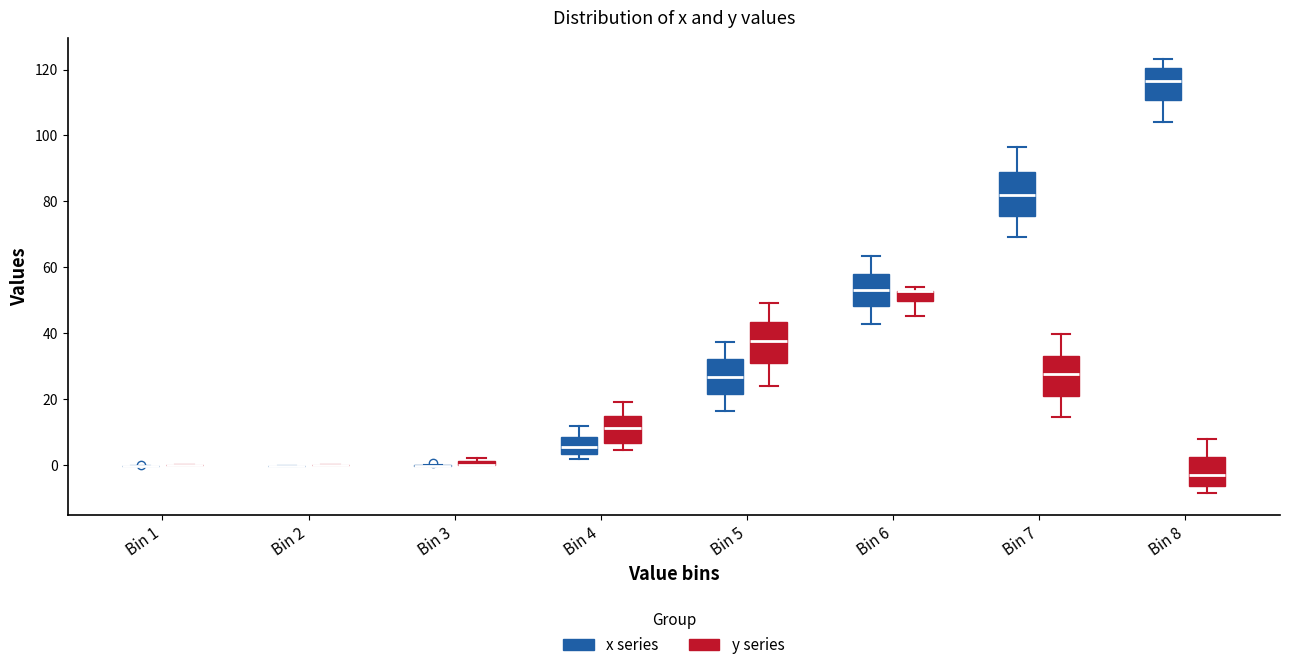

Where is the lower edge of the box for Bin 3 (y series) on the y-axis? The values are not printed on the chart, so give them approximately, as read against the axis.

0